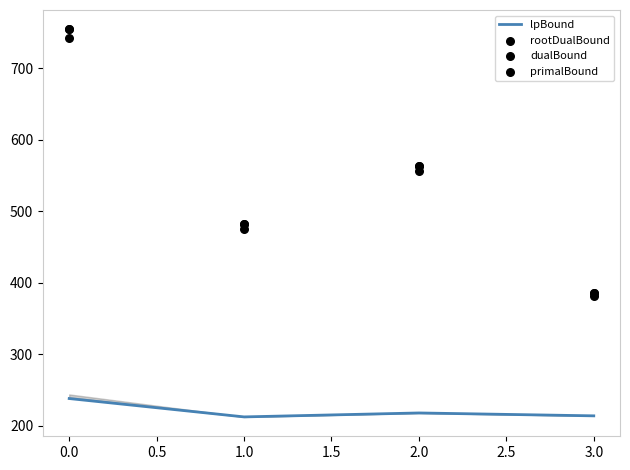

Is it true that lpBound equals 238.0 at 0.0?

True